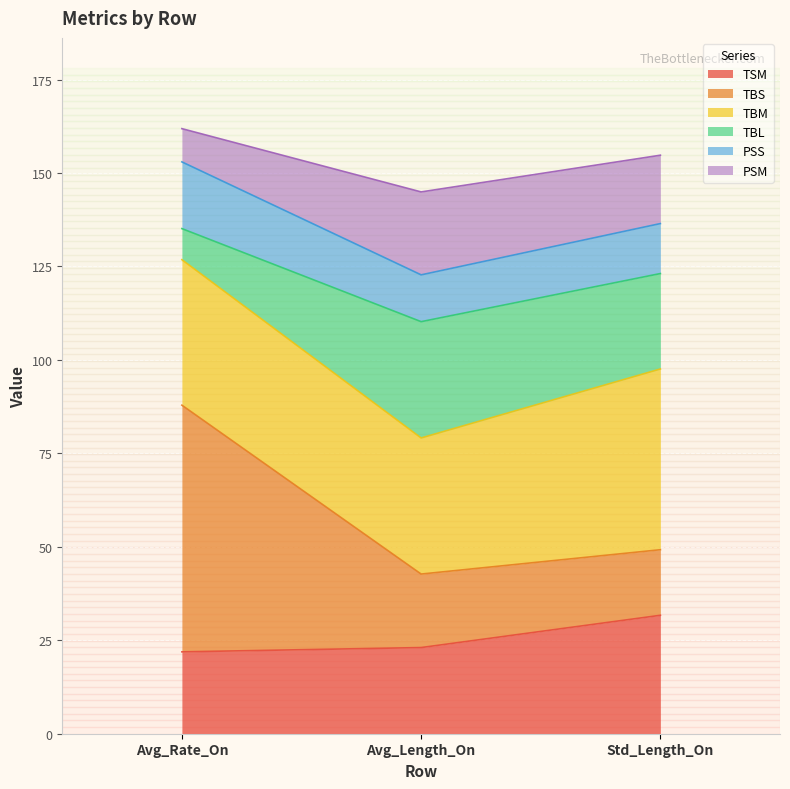

What is the total value across all series at Avg_Length_On?

144.9